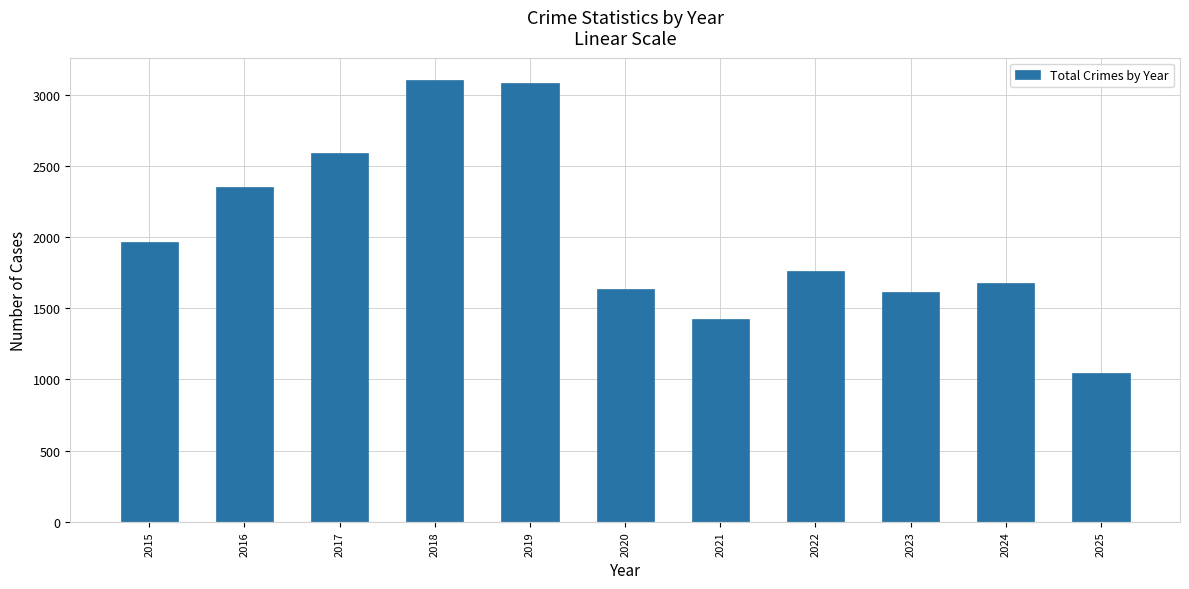

Is it true that the value at 2019 is 3080?

True